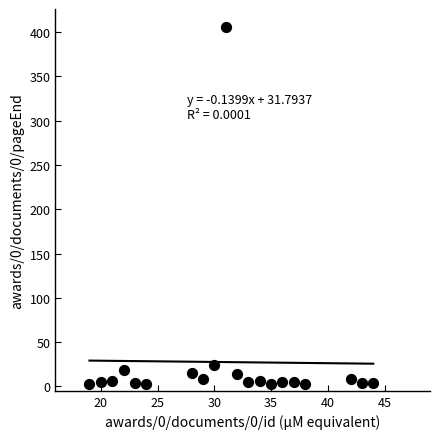

What is the range of Y values (max minus min)?

403